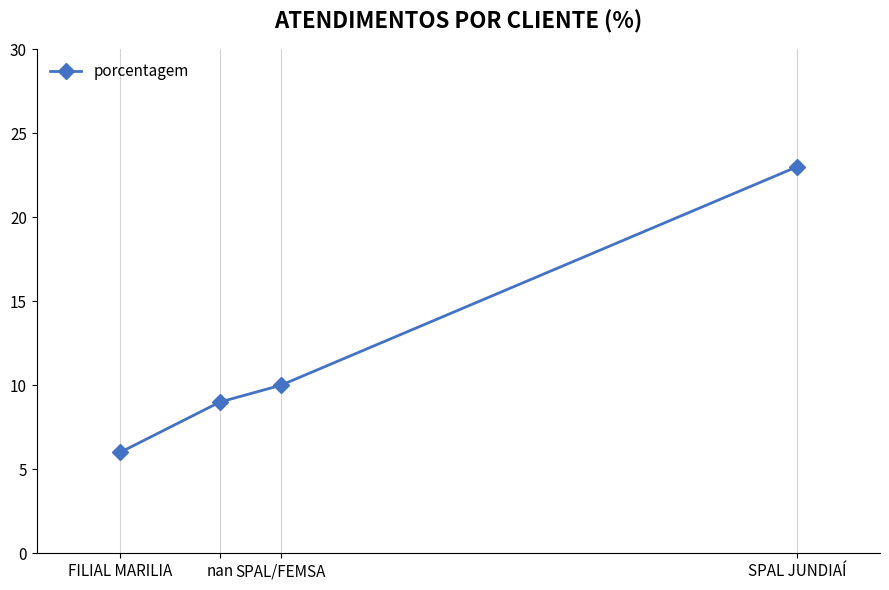

Which category has the highest value across all series?

SPAL JUNDIAÍ